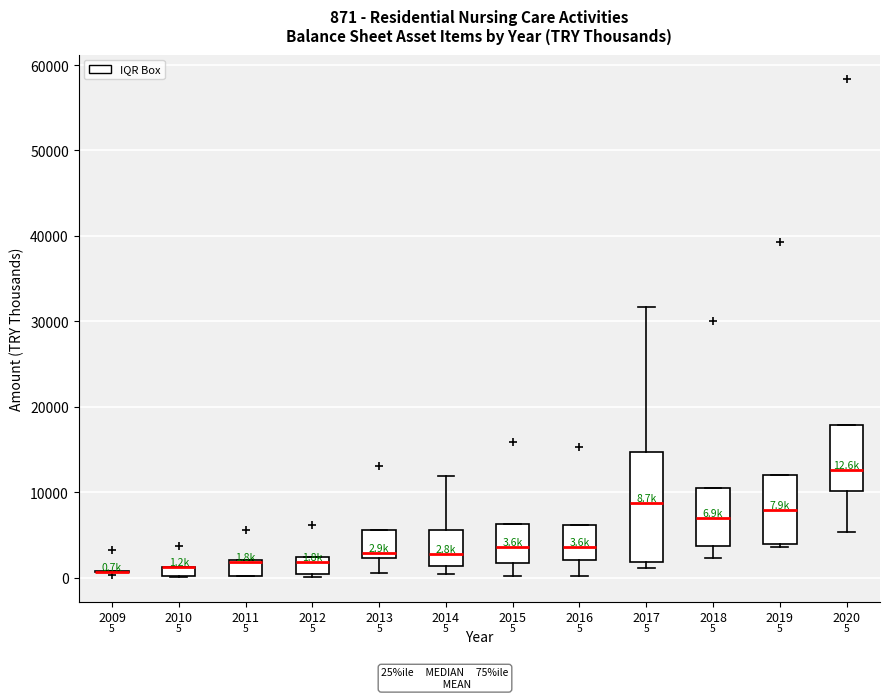

Which box is the tallest, from its lower edge to its upper edge?

2017